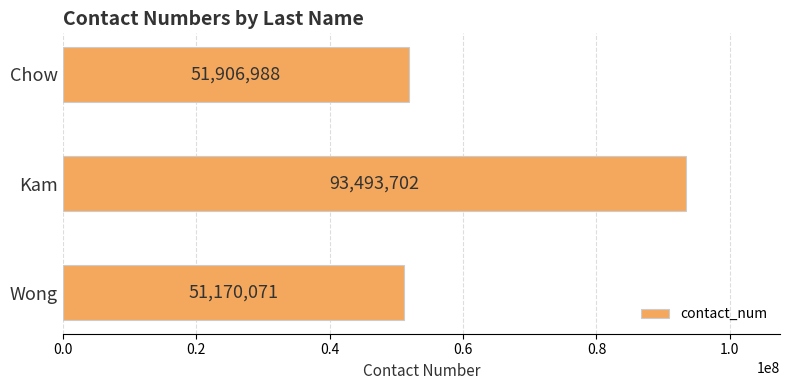

Is it true that the value at Kam is 93493702?

True